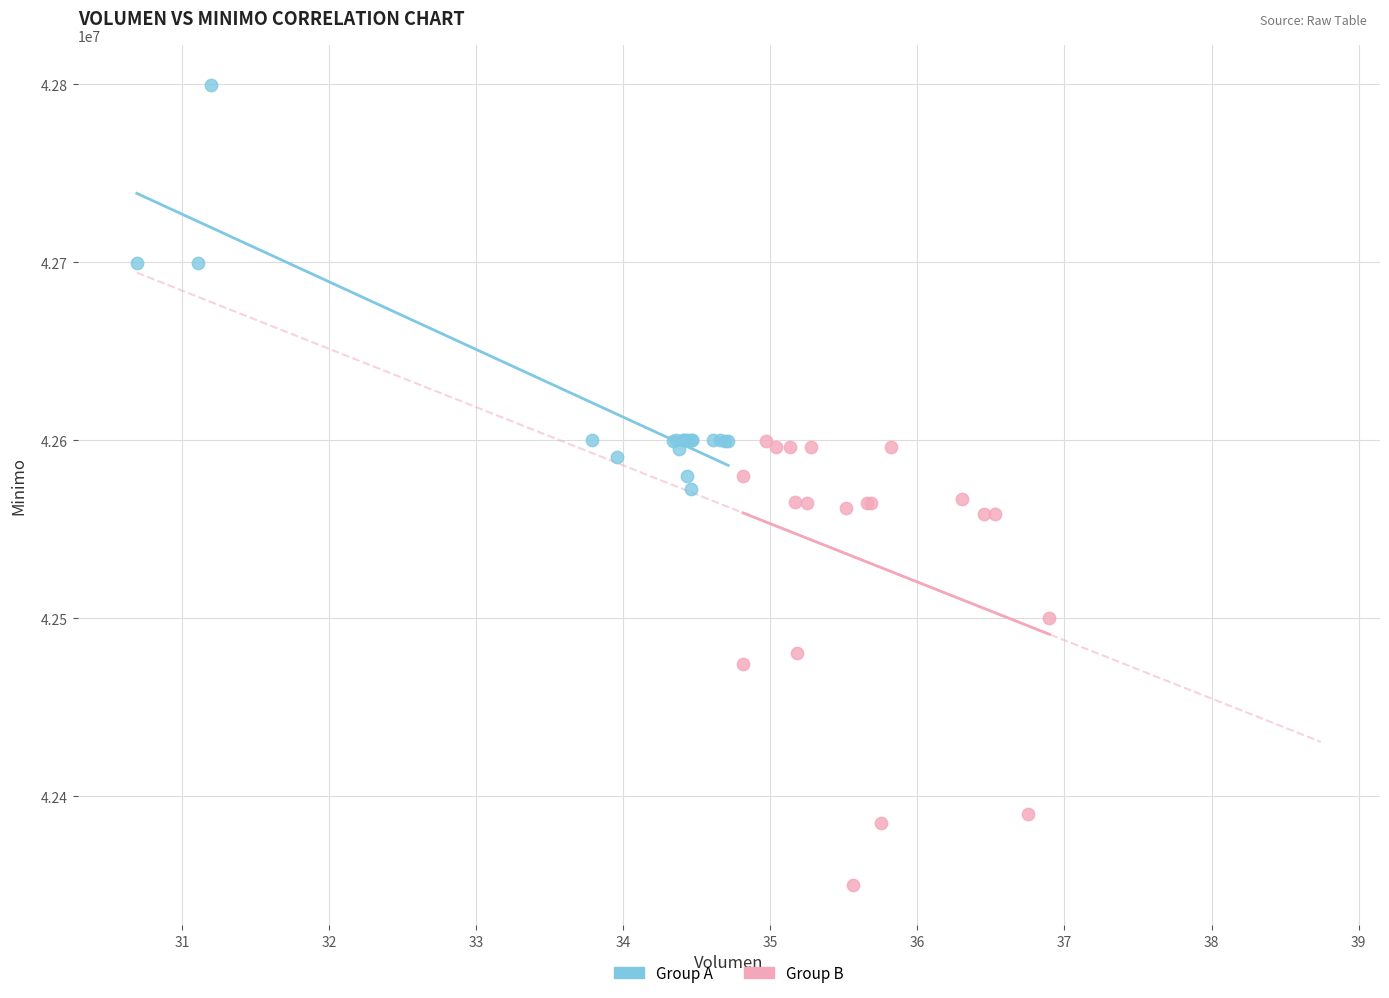

What are all the series names shown in the legend?

Group A, Group B